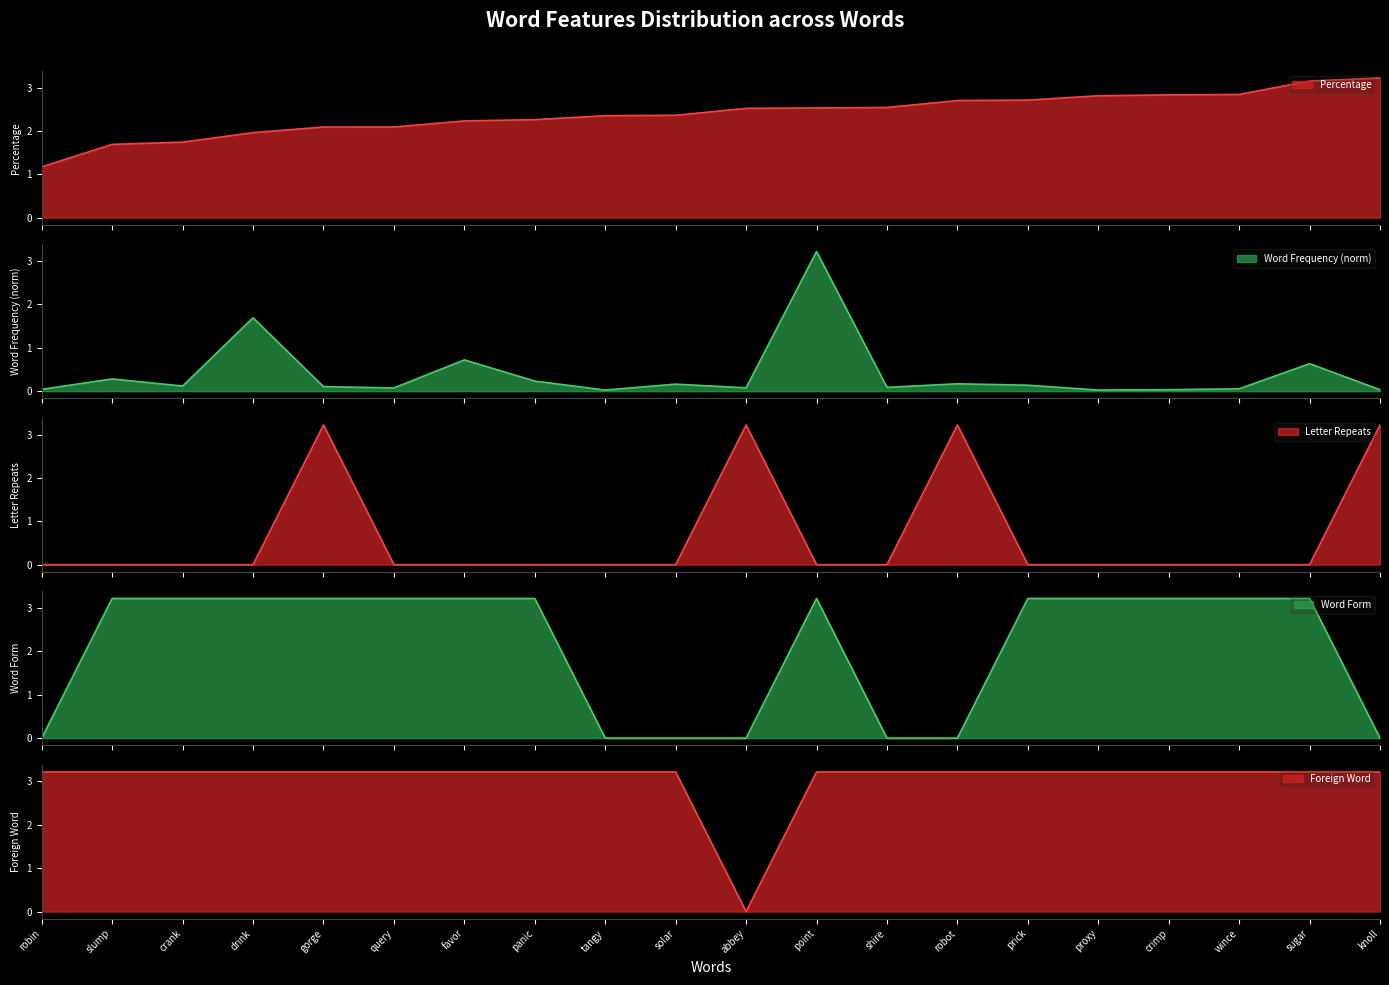

At which label does Letter Repeats reach its minimum?

robin